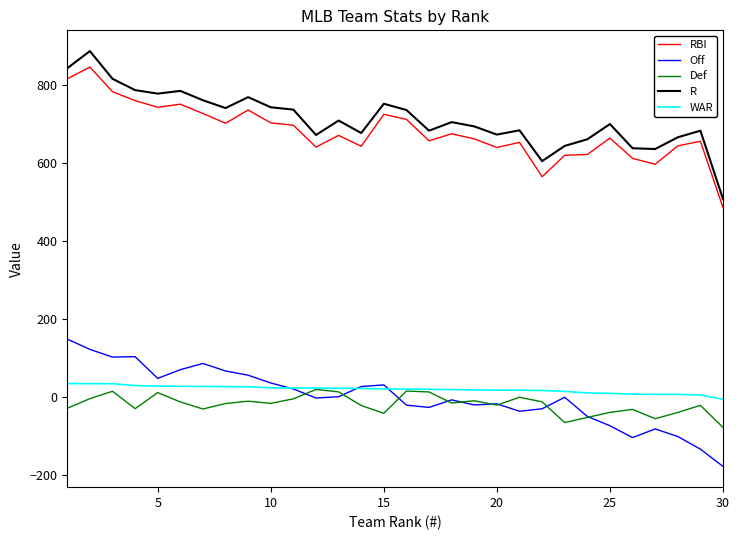

What is the maximum value shown in the chart?

886.0